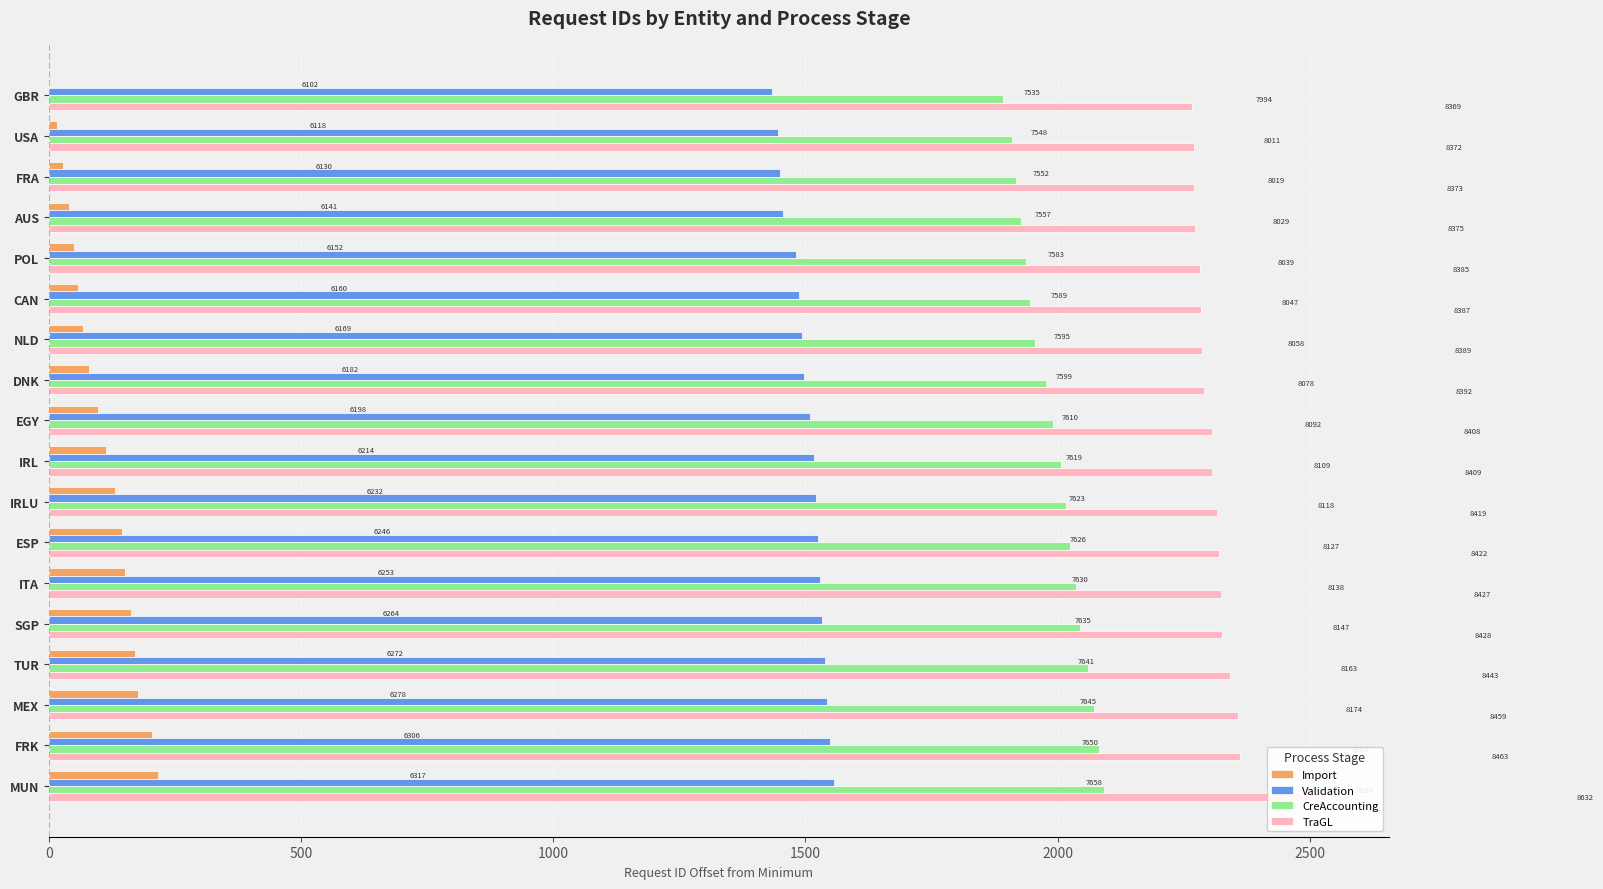

How many bars are there in each group?

4